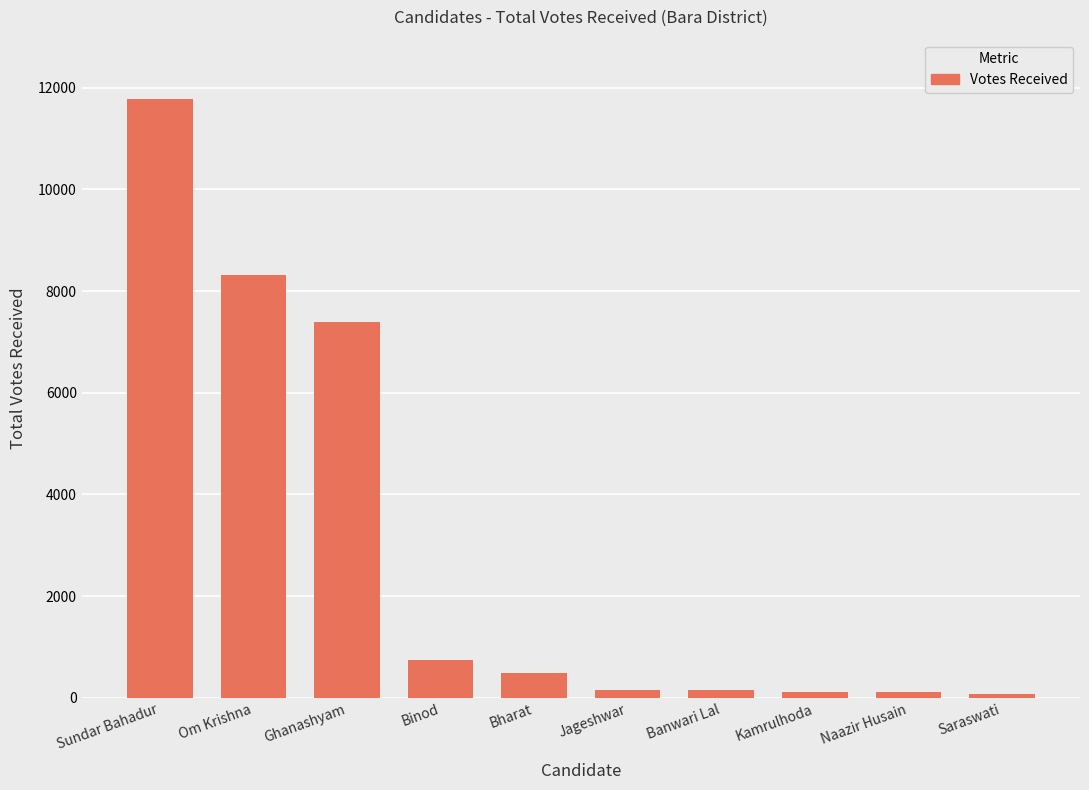

At which label is the value closest to 5923?

Ghanashyam